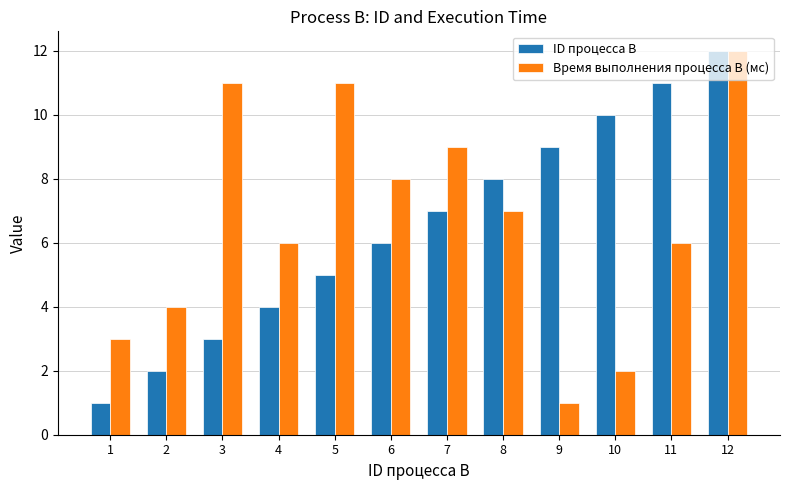

True or false: ID процесса B has a value of 18 at 10.

False